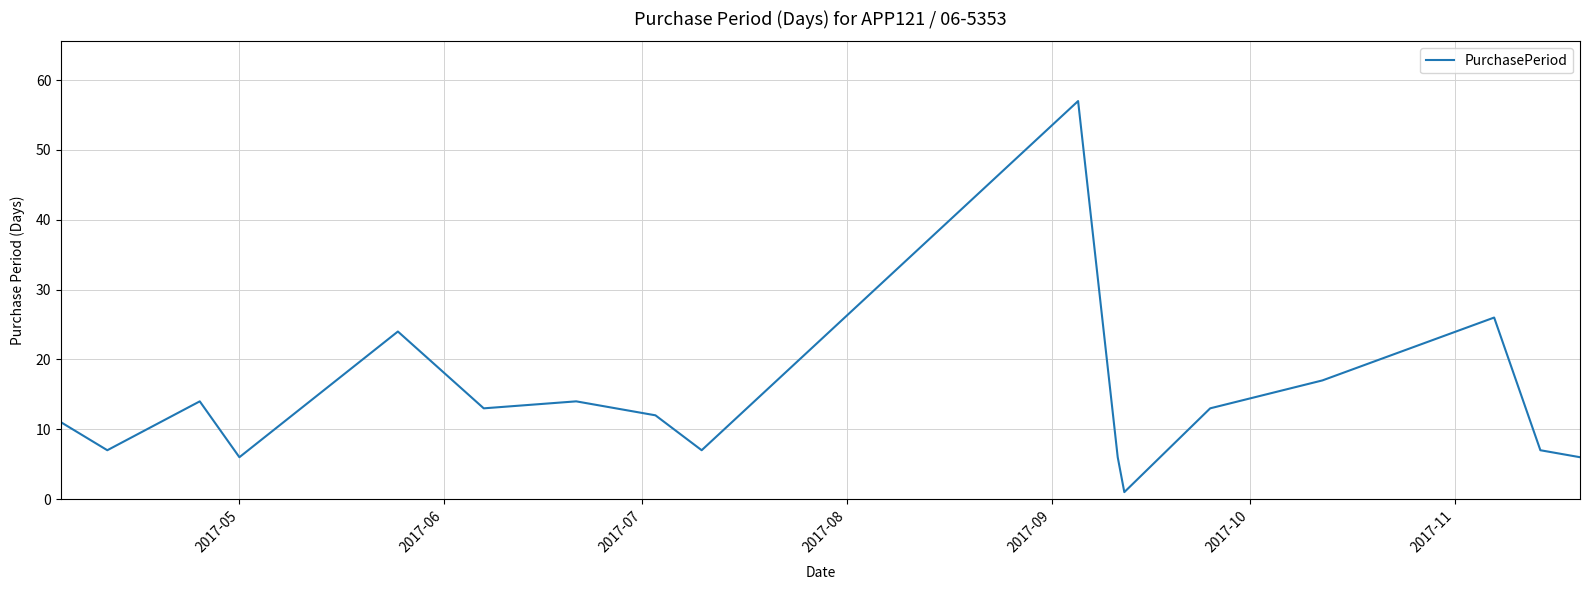

What is the difference between the maximum and minimum values?

56